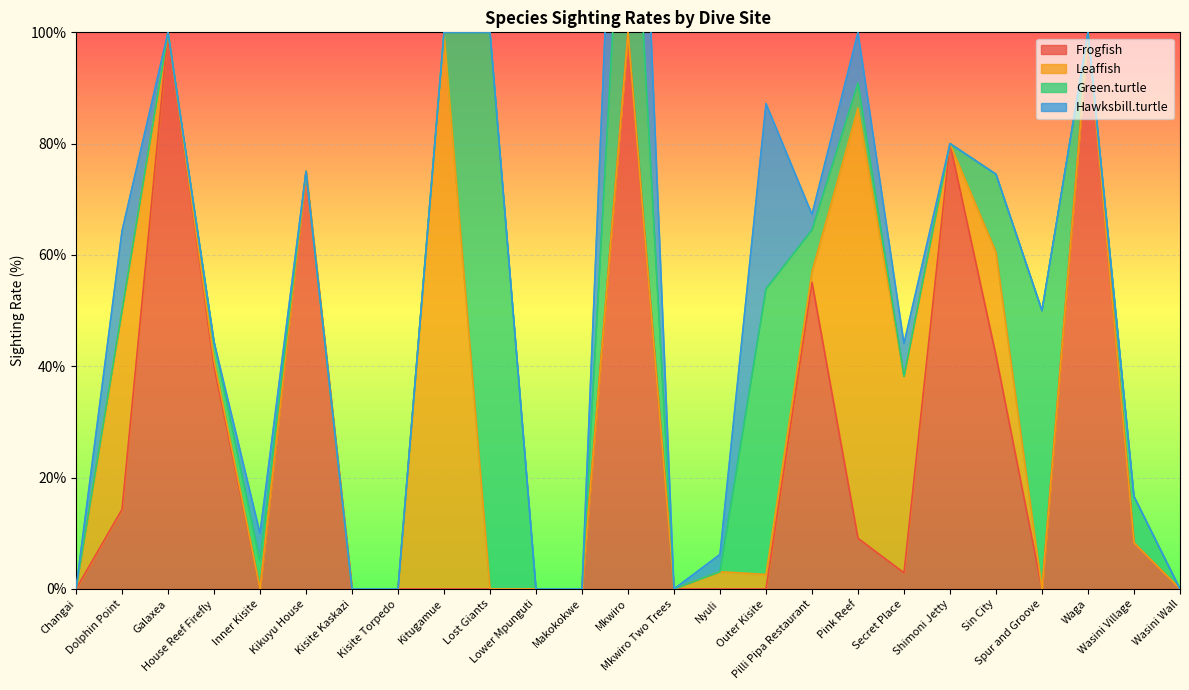

Is the value of Green.turtle at Pilli Pipa Restaurant greater than the value of Frogfish at Inner Kisite?

Yes